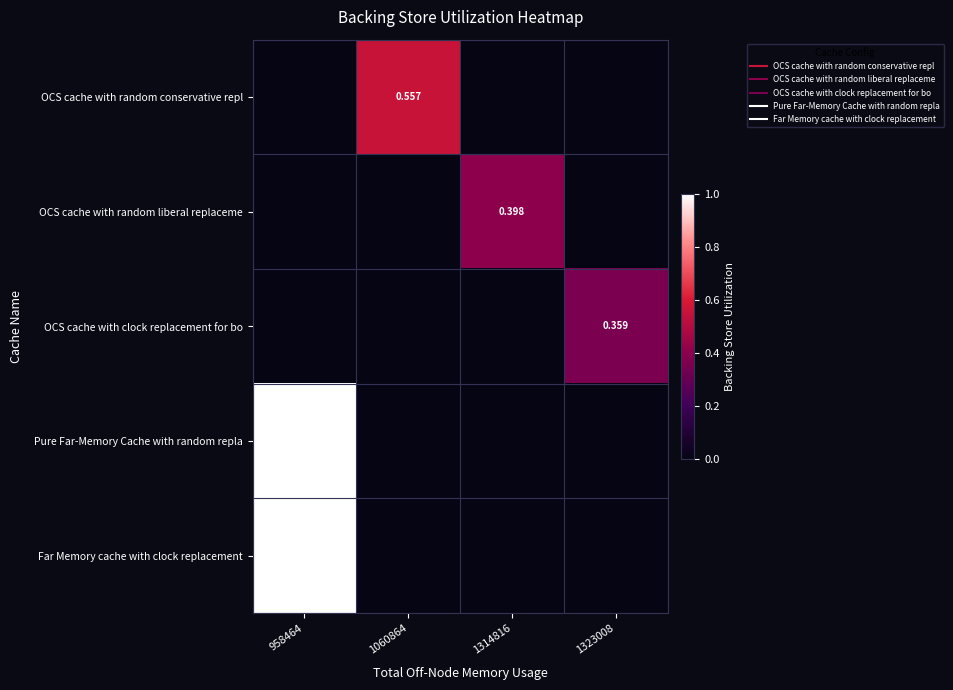

Between 1060864 and 1323008, which series saw the biggest shift?

OCS cache with random conservative repl